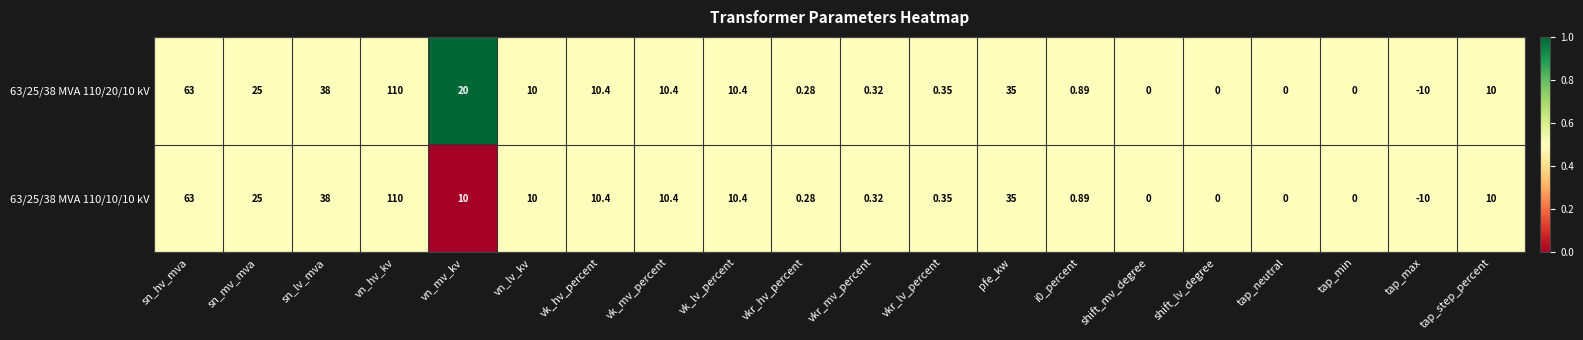

Where is 63/25/38 MVA 110/20/10 kV nearest to the value 50?

sn_lv_mva